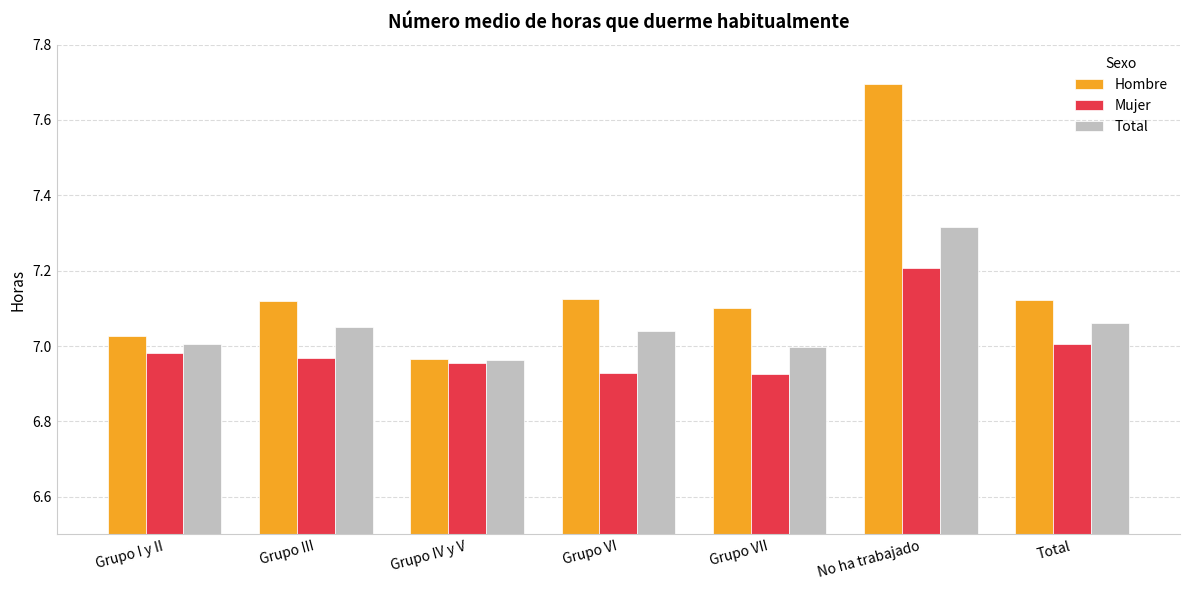

Where does the Hombre series first go above 7?

Grupo I y II